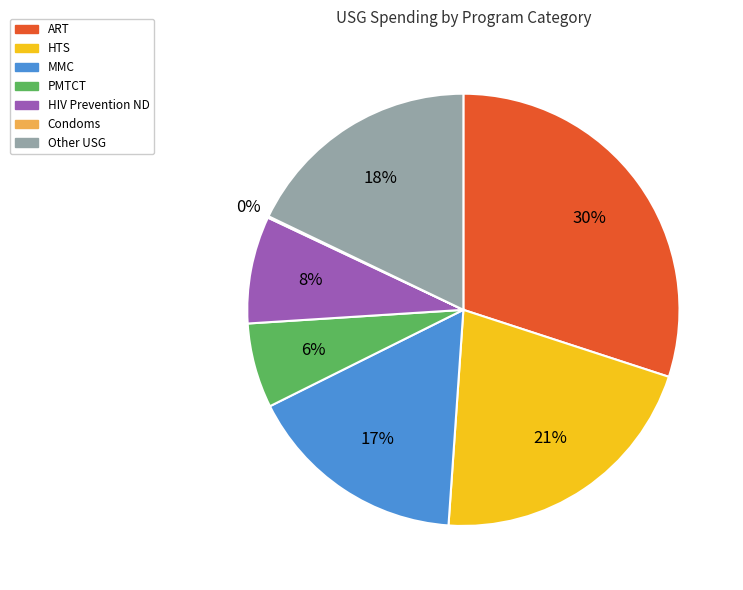

What is the largest slice in the pie chart?

ART